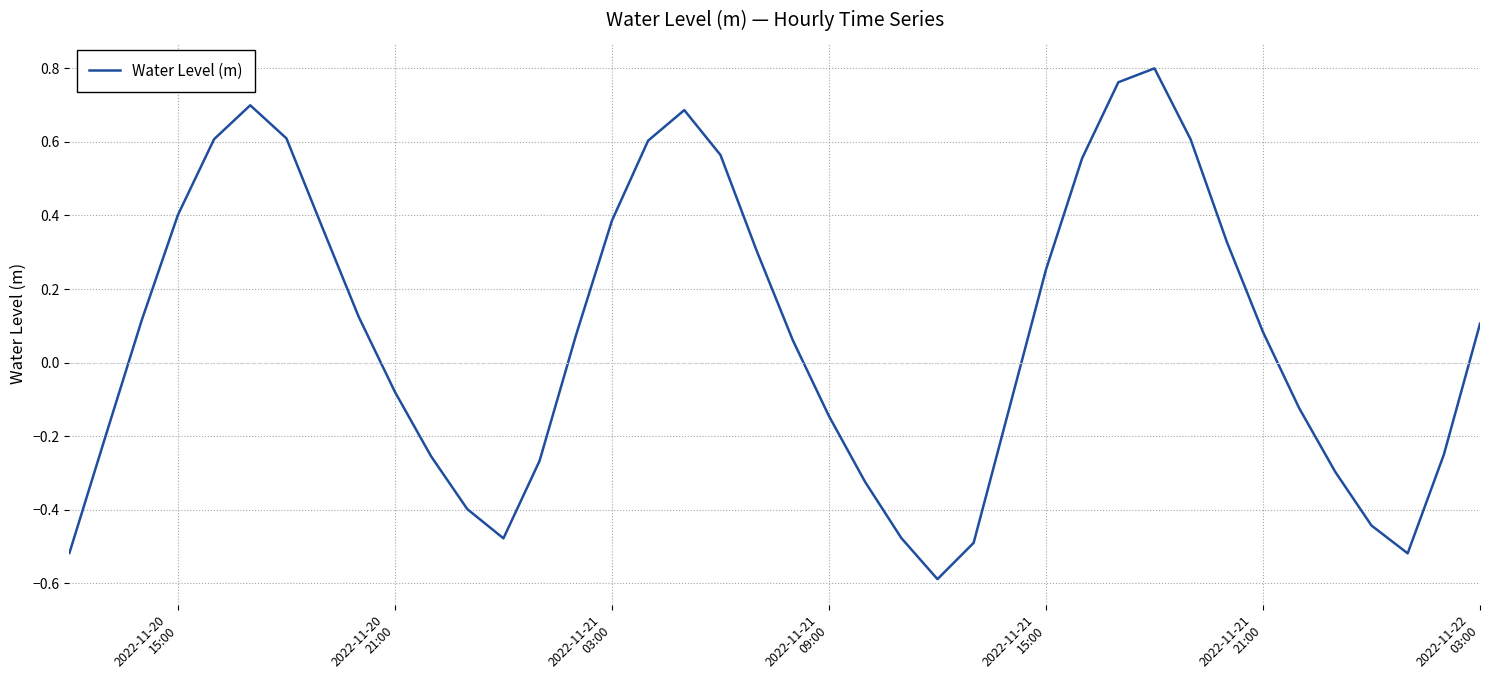

What is the difference between the maximum and minimum values?

1.4